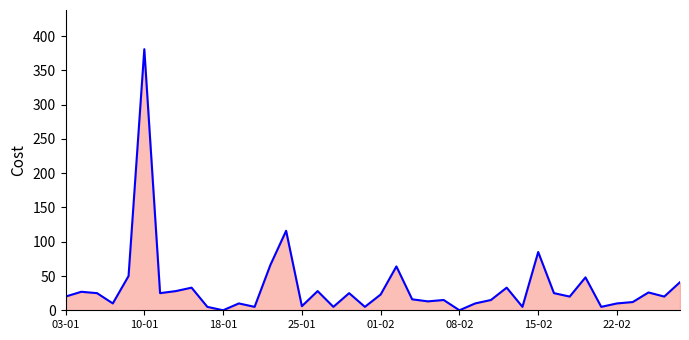

What is the maximum value shown in the chart?

381